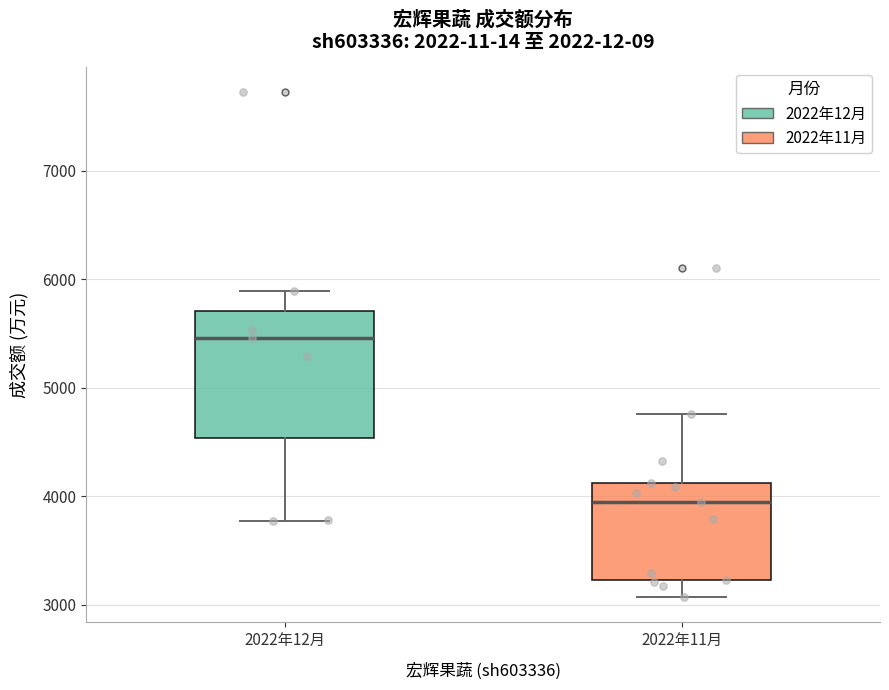

Reading left to right, transcribe this box plot: for each box, give where its median line is, the range the box spans, and where its two whiskers end, as read against the y-axis. The values are not printed on the chart, so give them approximately, as read against the axis.

2022年12月: median 5500, box 4500 to 5700, whiskers 3800 to 5900
2022年11月: median 3900, box 3200 to 4100, whiskers 3100 to 4800